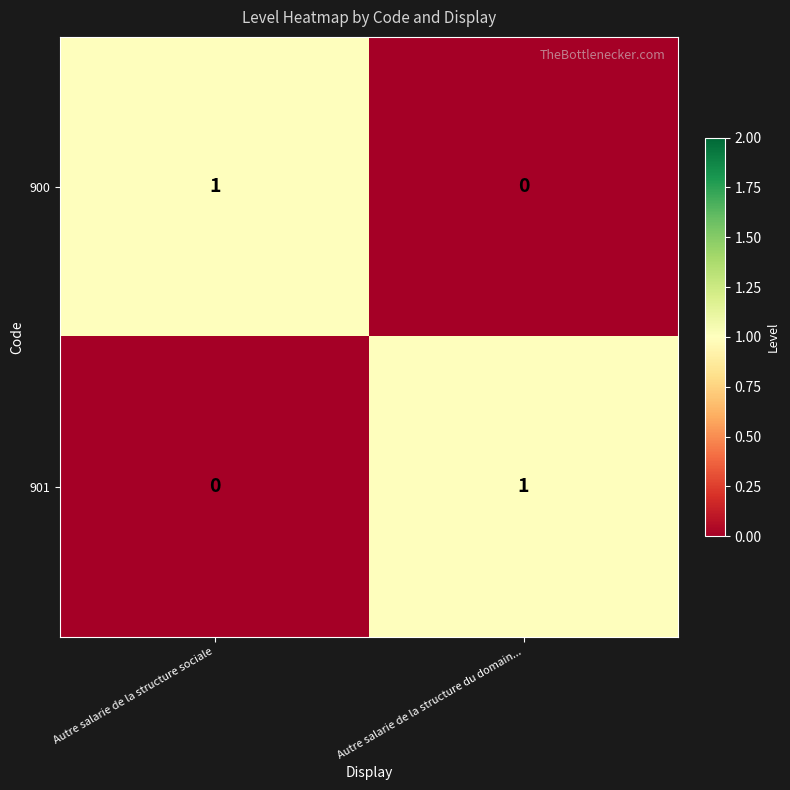

Rank the series at Autre salarie de la structure sociale from lowest to highest value.

901, 900